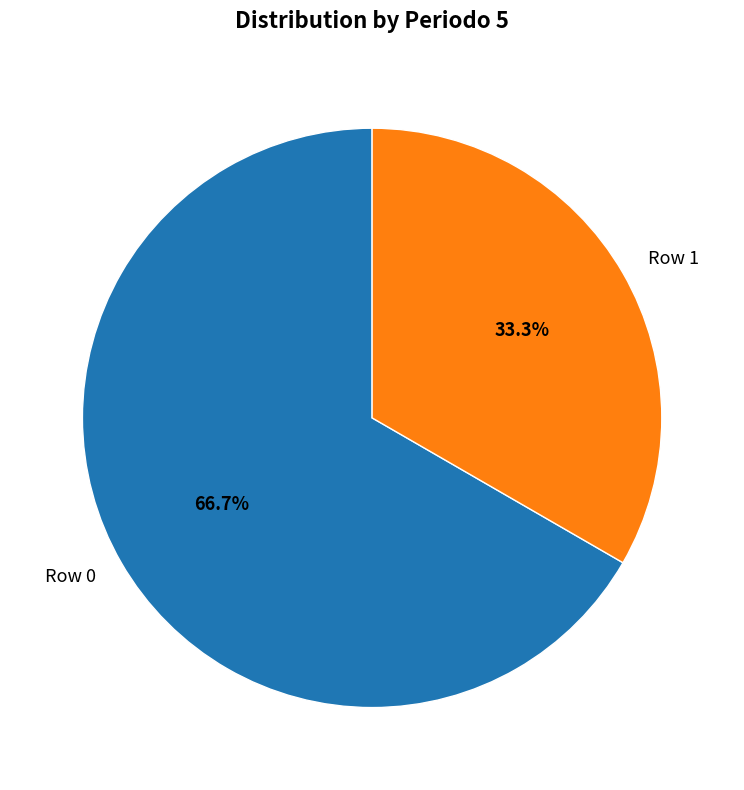

To the nearest percent, what portion does Row 0 represent?

67%